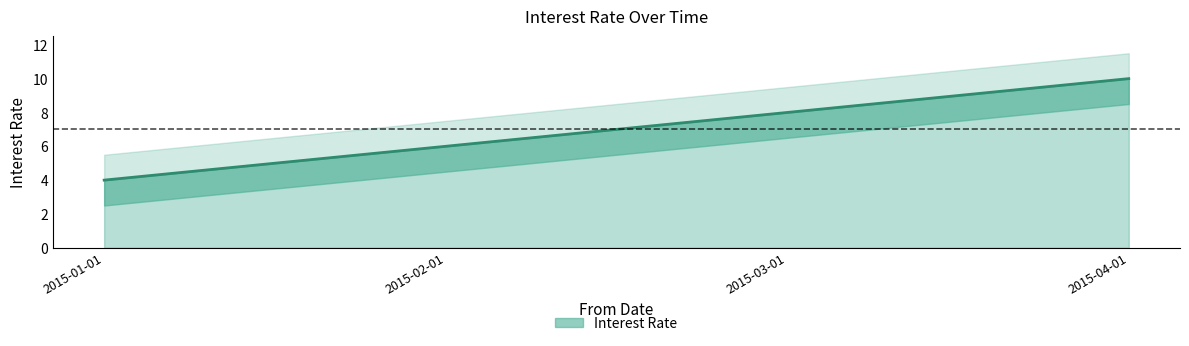

What is the difference between the values at 2015-01-01 and 2015-03-01?

4